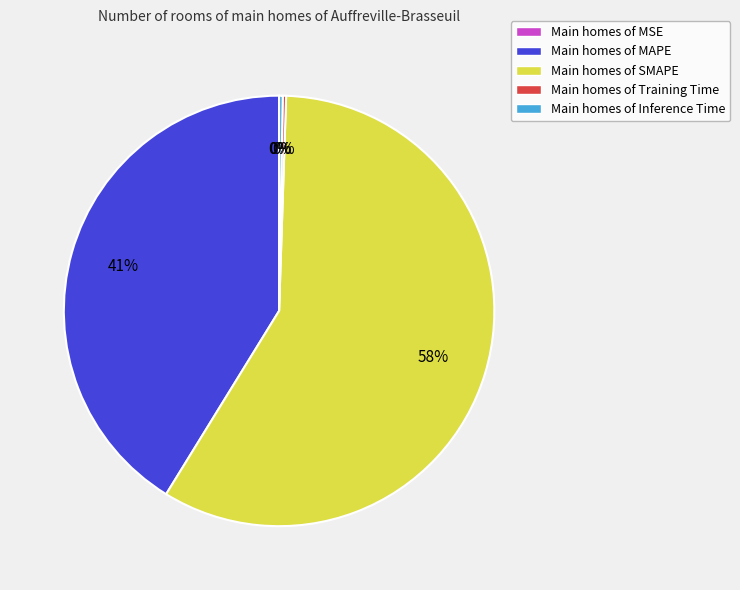

Between Main homes of SMAPE and Main homes of MAPE, which is larger?

Main homes of SMAPE